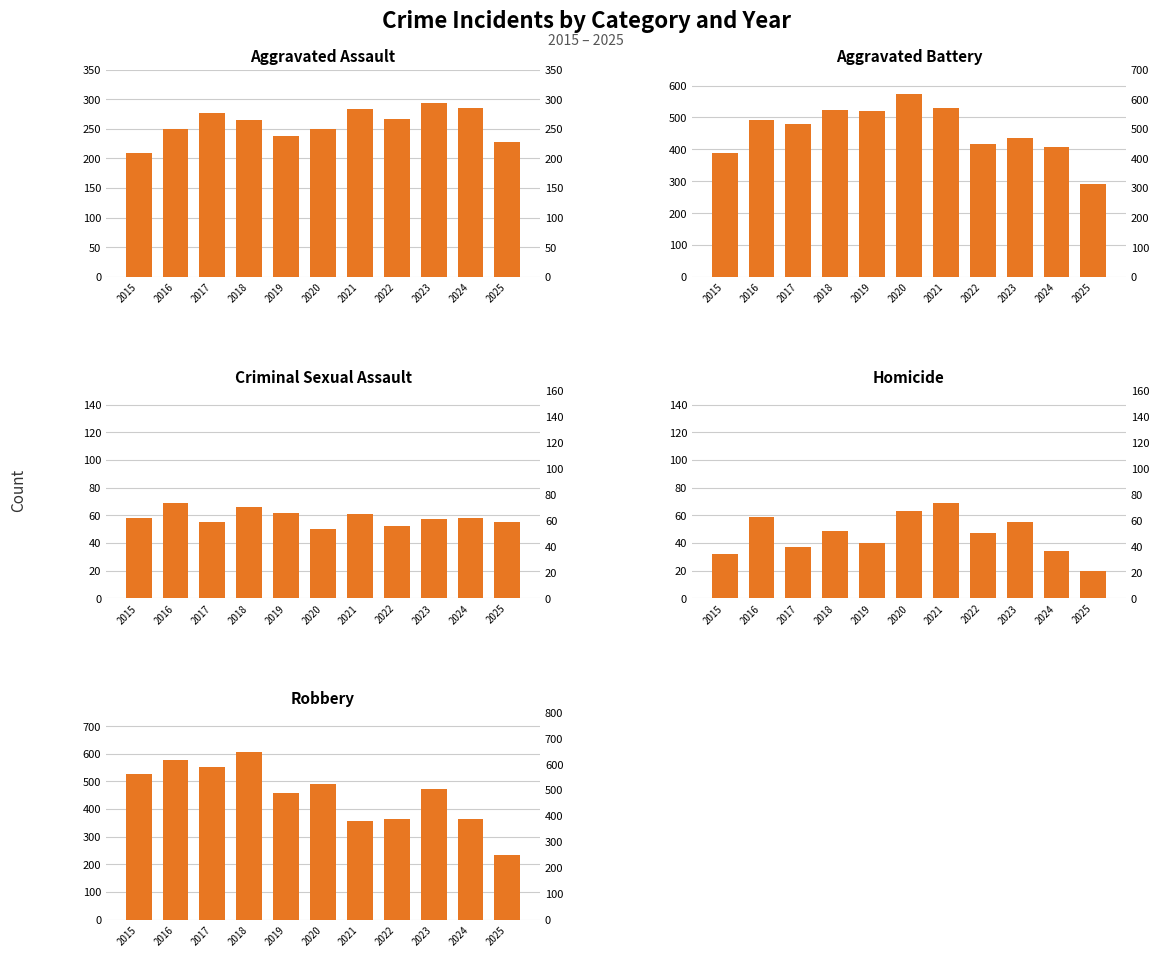

What is the spread (max minus min) of values at 2016?

520